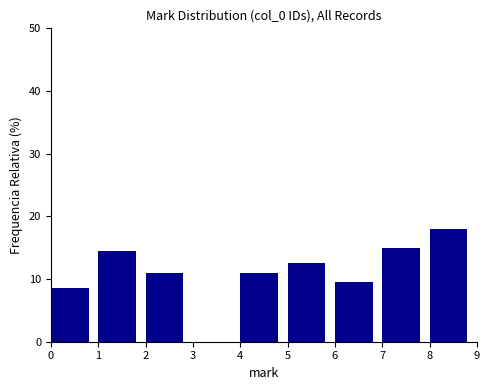

What is the height of the bar covering 4 to 5 on the x-axis? The values are not printed on the chart, so give them approximately, as read against the axis.

11